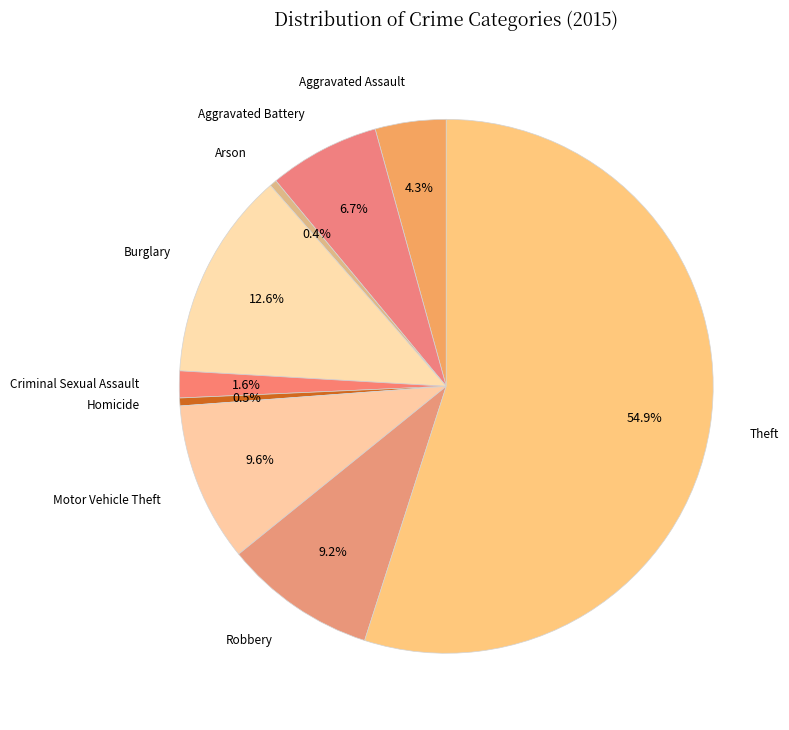

To the nearest percent, what is the difference between the largest and smallest slice percentages?

55%